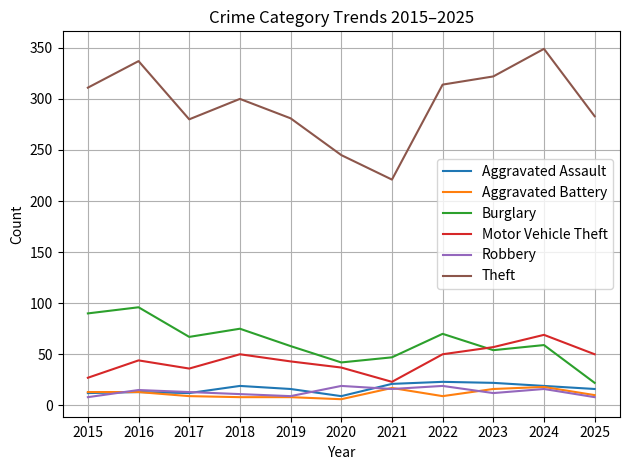

What is the difference between the Burglary values at 2020 and 2021?

5